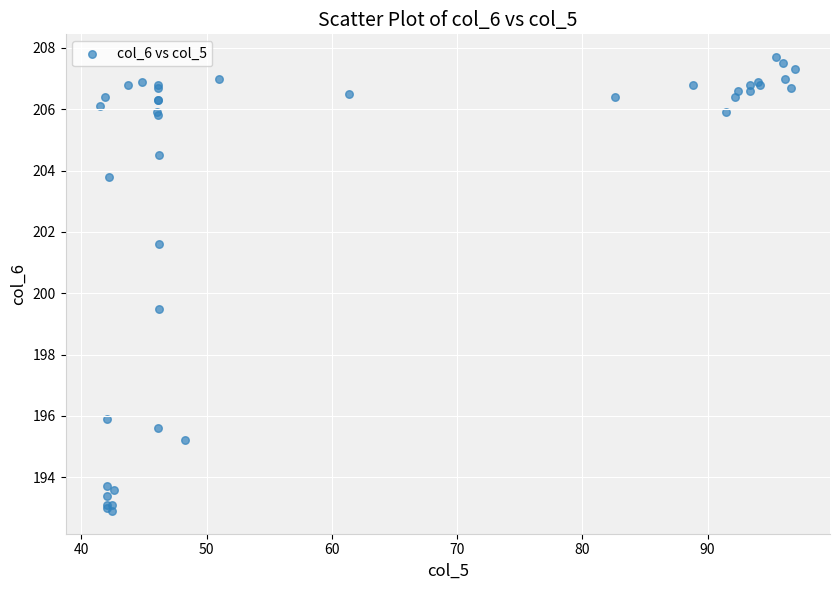

What Y value in the scatter plot is closest to 200?

199.5